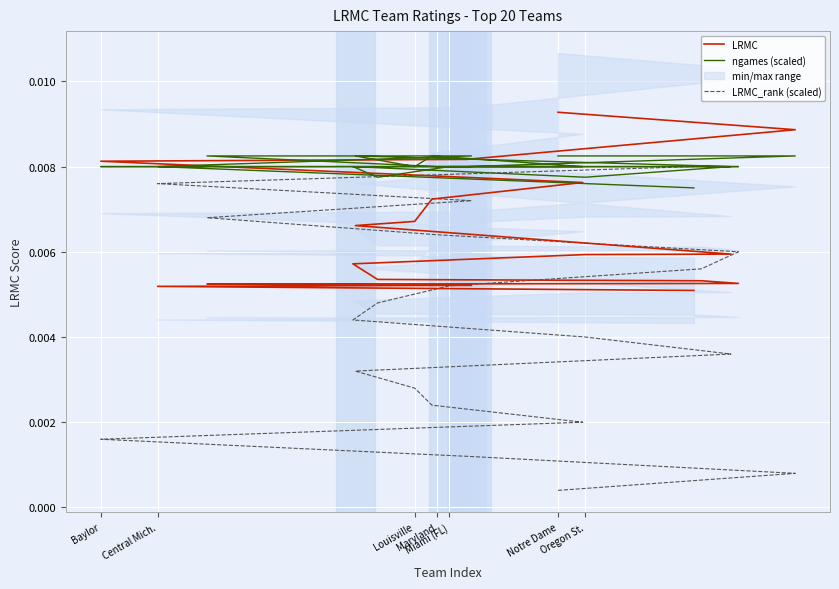

Does the chart display data point markers on the line(s)?

No